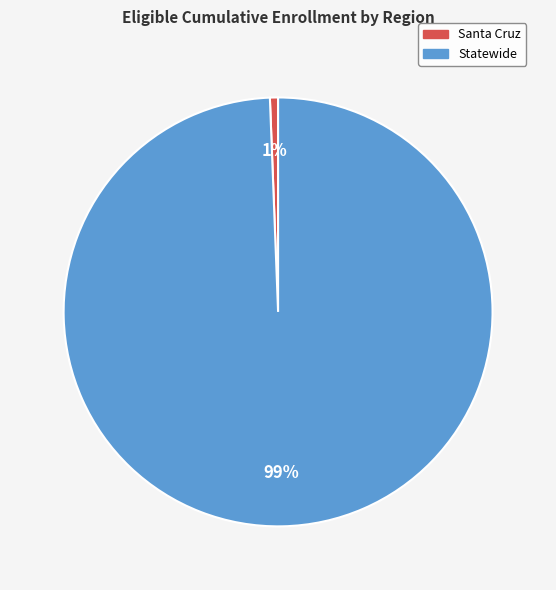

Is the sum of Santa Cruz and Statewide greater than half?

Yes